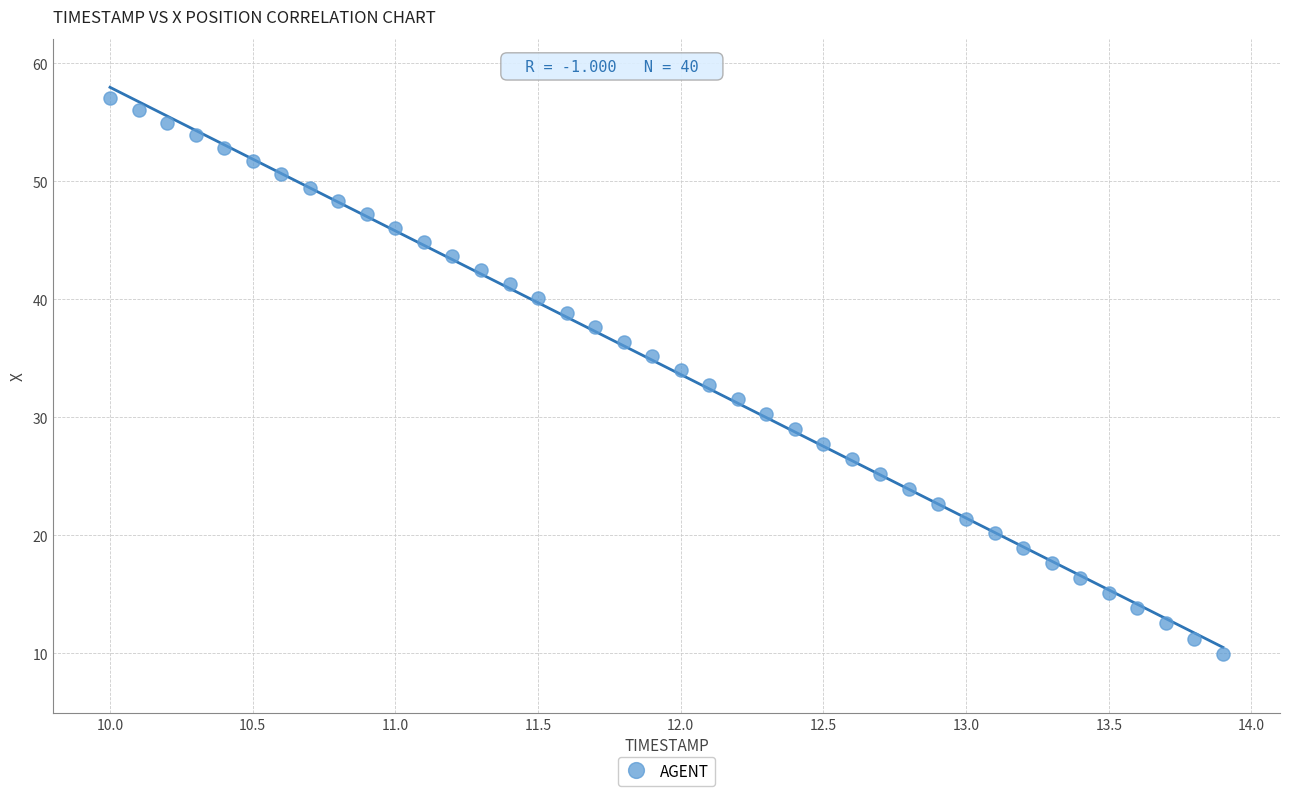

What is the range of X values (max minus min)?

3.9